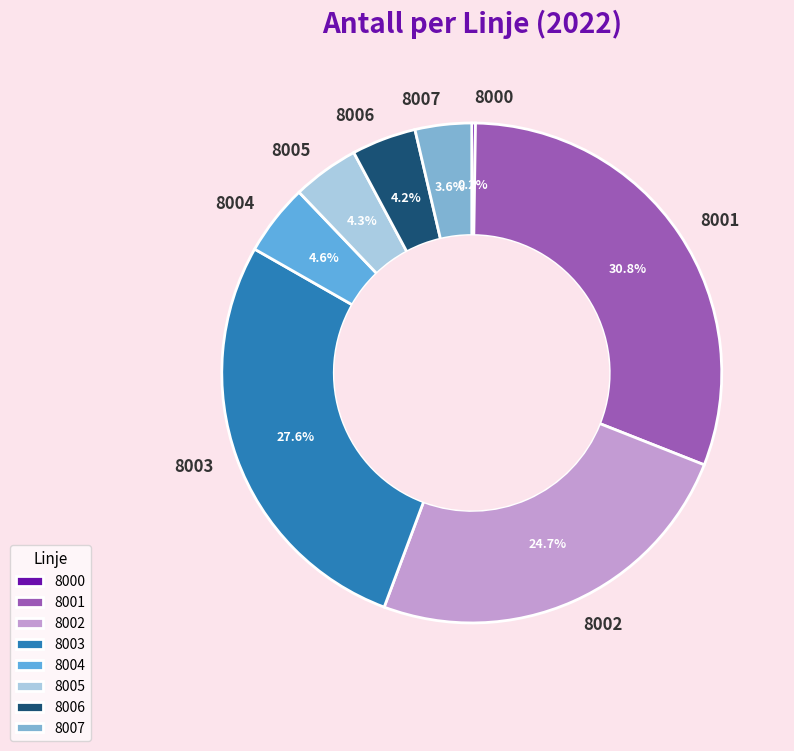

To the nearest percent, what is the average slice percentage?

12%